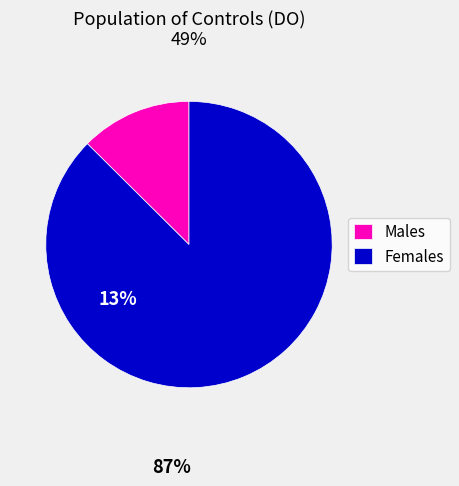

Which category has the biggest portion of the pie?

Females